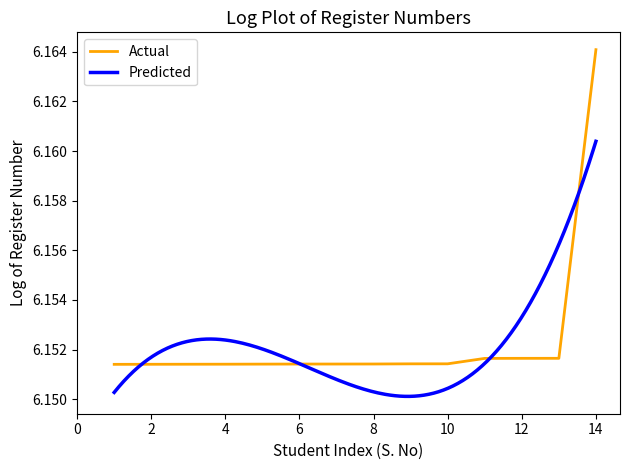

Rank the categories by value from lowest to highest.

1, 2, 3, 4, 5, 6, 7, 8, 9, 10, 11, 12, 13, 14